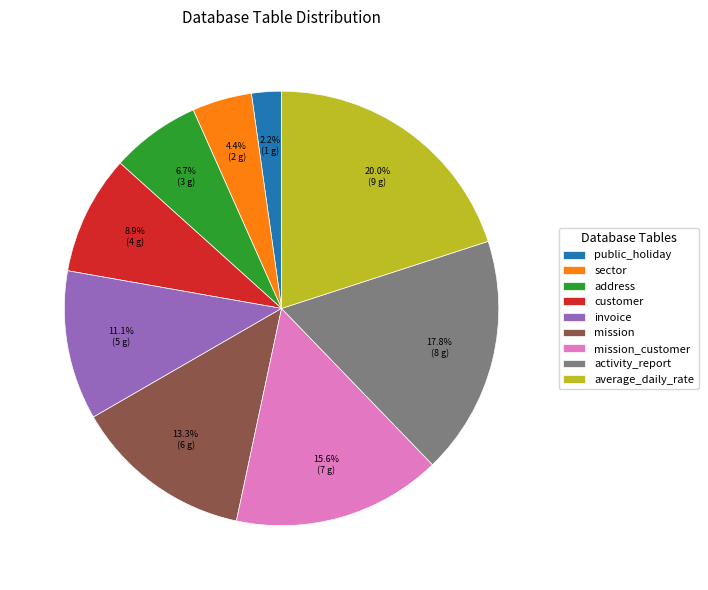

What is the total percentage of invoice and activity_report?

28.9%